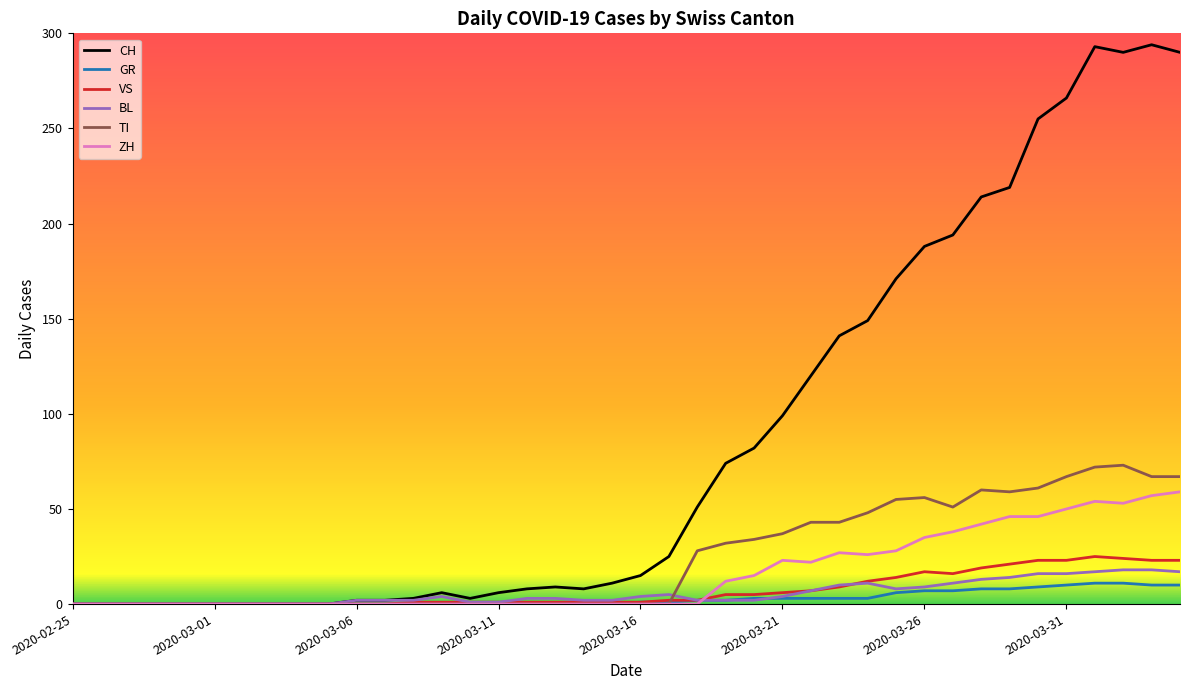

What is the highest value of the GR series?

11